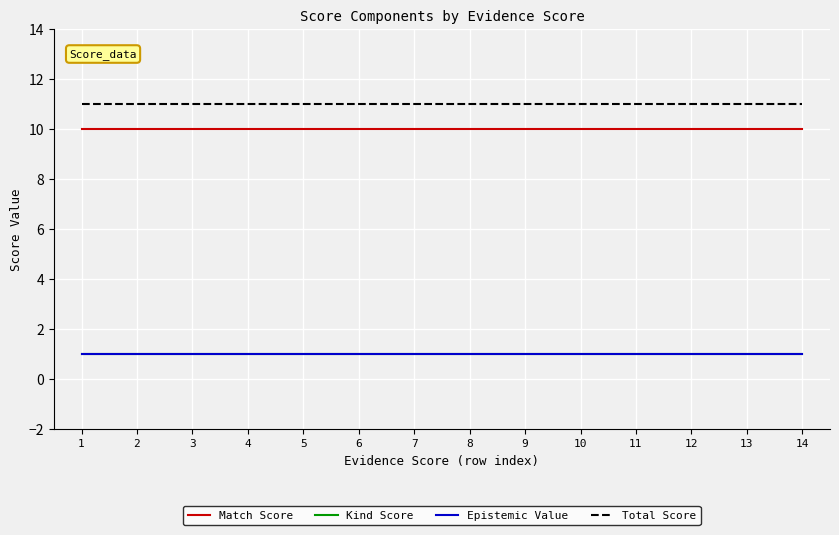

Between 3 and 6, which is larger?

3